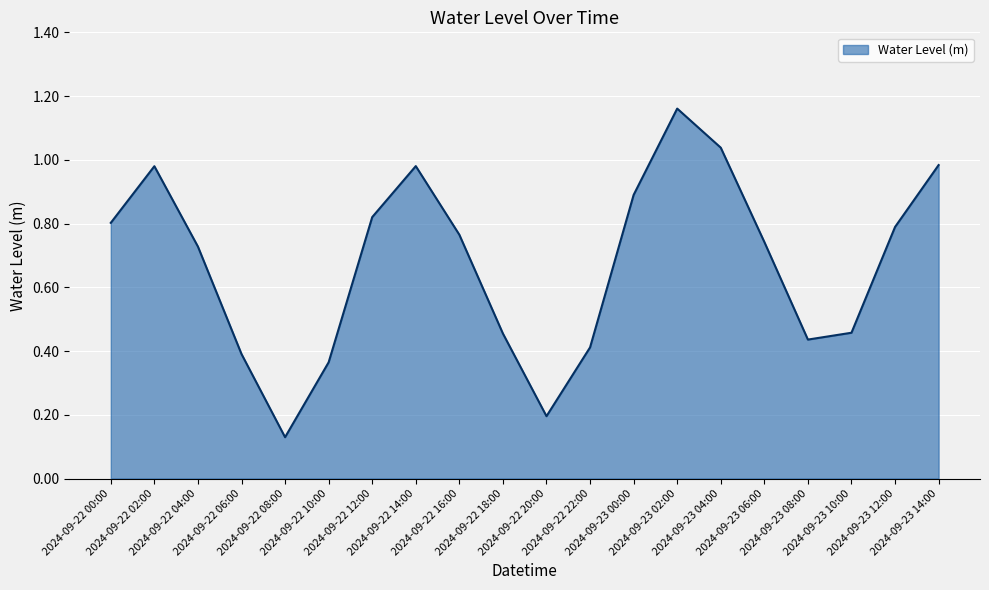

The chart shows a value of 0.8 at 2024-09-23 12:00. True or false?

True